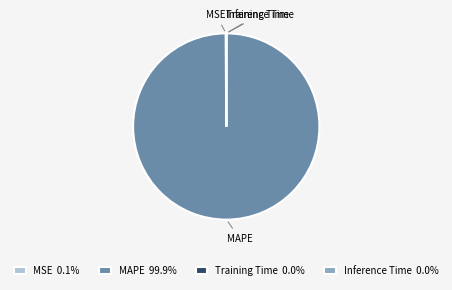

Does any single category account for the majority?

Yes